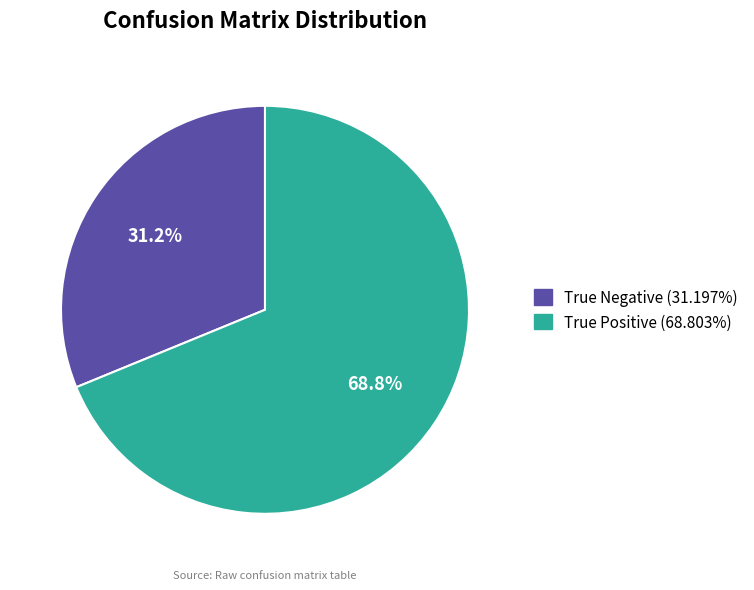

Is the sum of True Positive and True Negative greater than half?

Yes